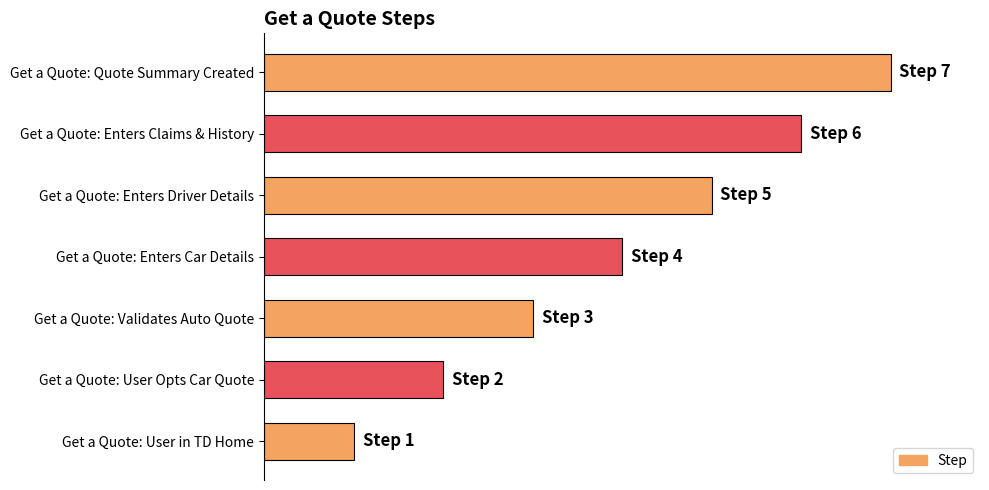

What is the sum of all values?

28